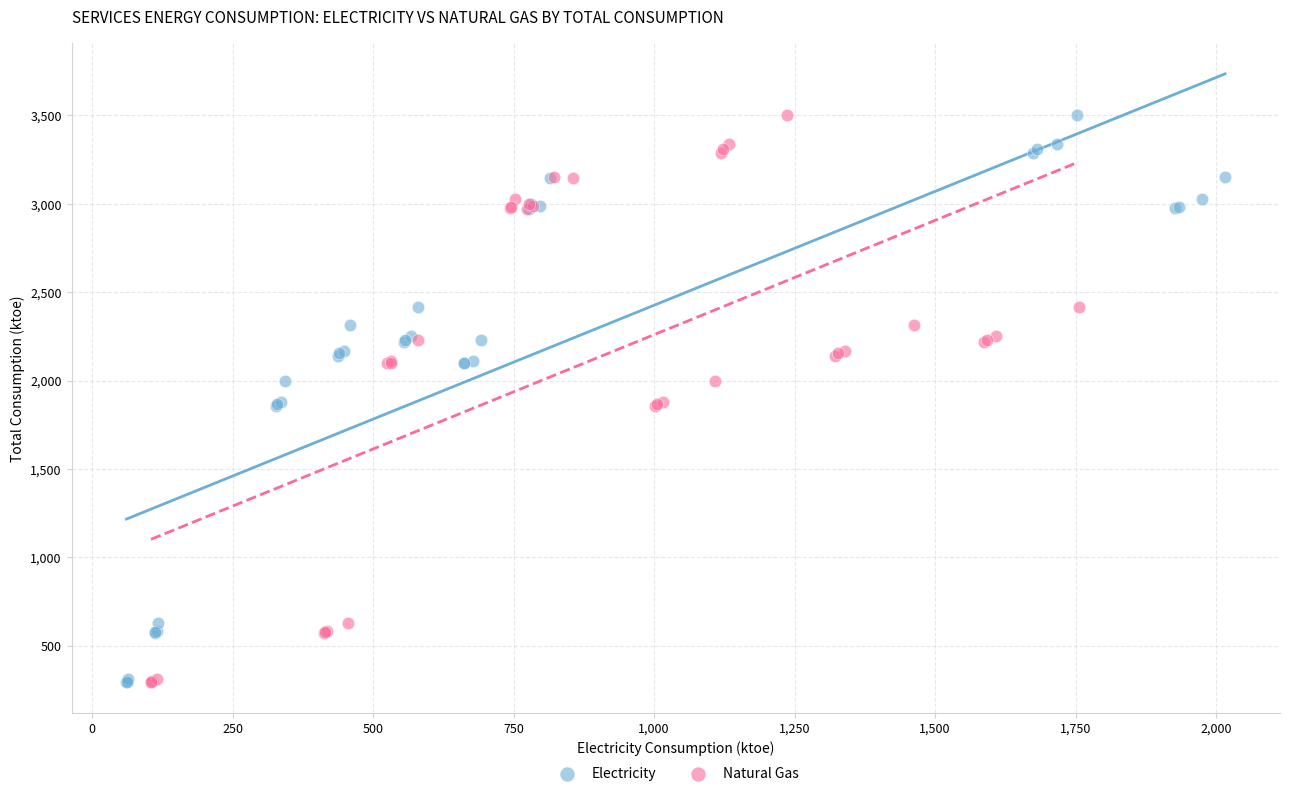

What are all the series names shown in the legend?

Electricity, Natural Gas